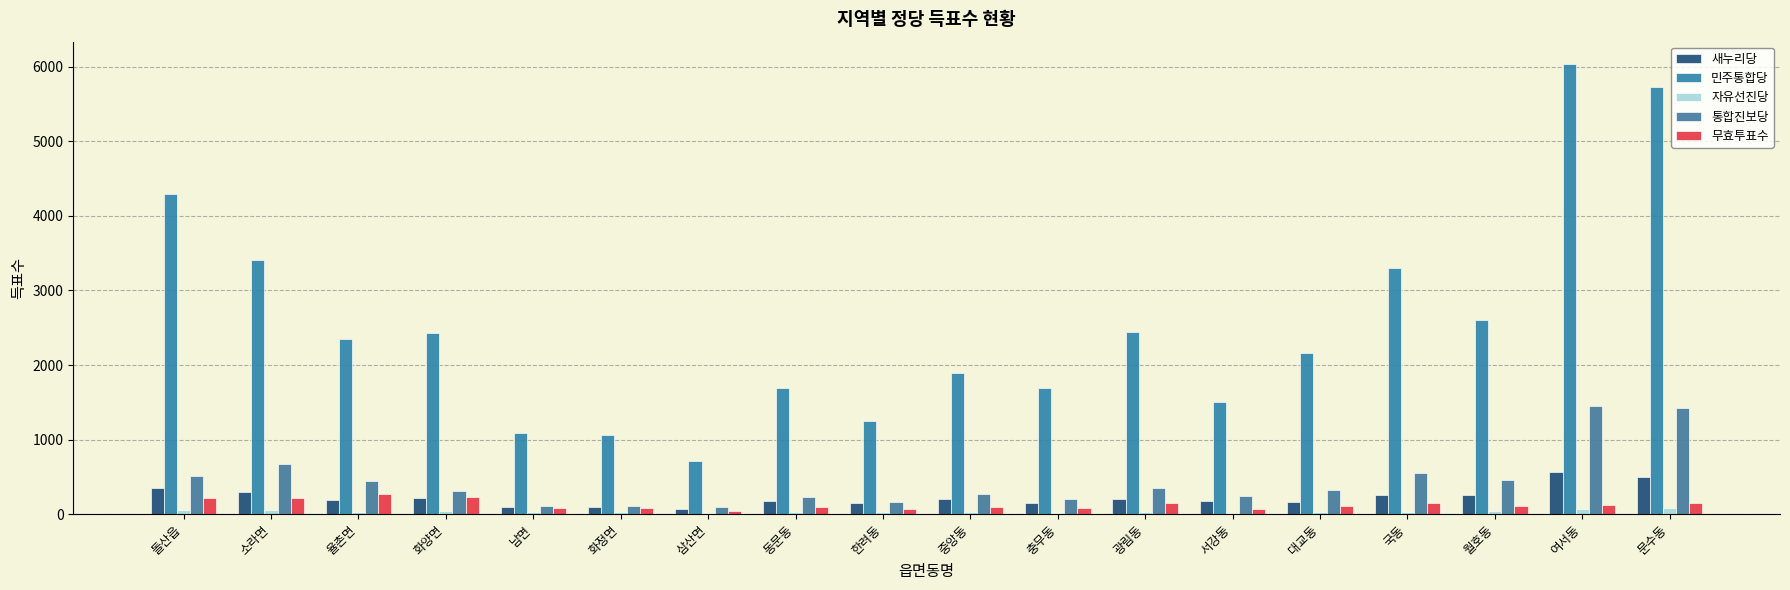

How many groups of bars are there?

18